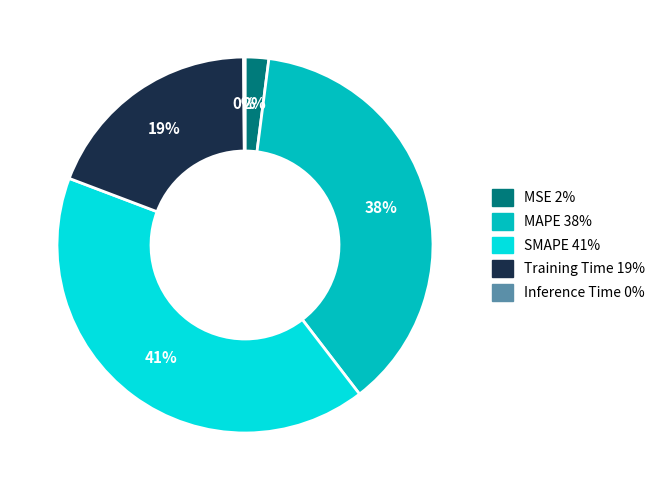

Combined, do MAPE and MSE account for over 50%?

No